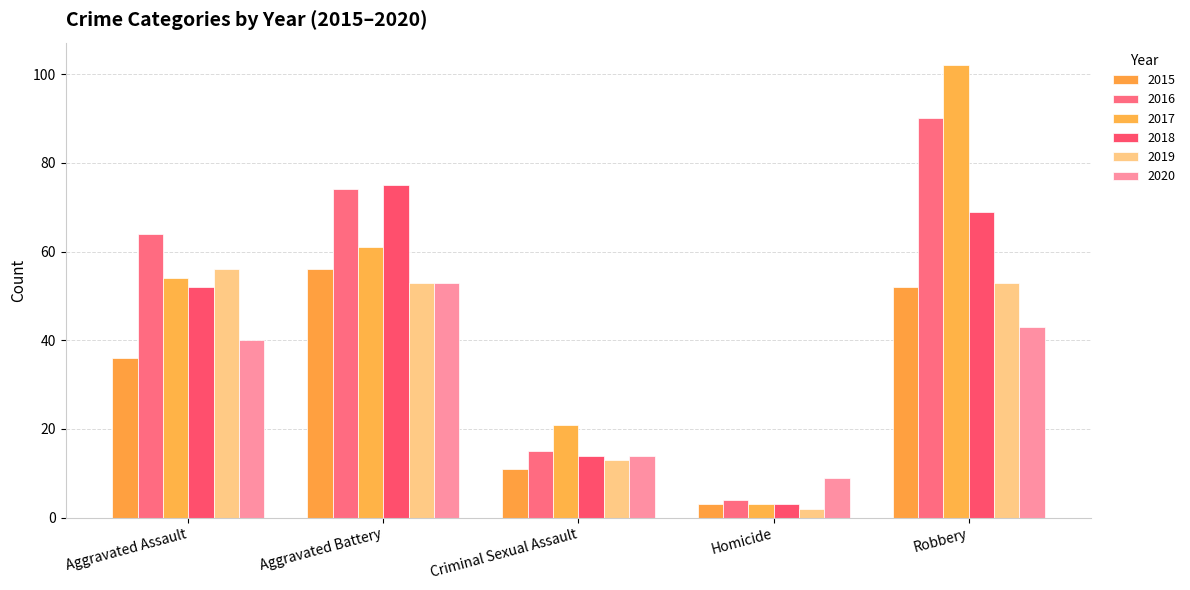

Reading right to left, transcribe all the data shown in this chart.

2015: 52	3	11	56	36
2016: 90	4	15	74	64
2017: 102	3	21	61	54
2018: 69	3	14	75	52
2019: 53	2	13	53	56
2020: 43	9	14	53	40